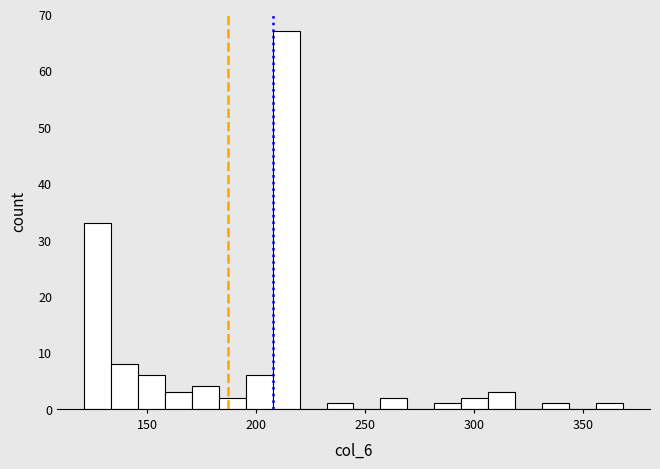

Read against the x-axis, roughly where is the centre of the tallest bar?

215